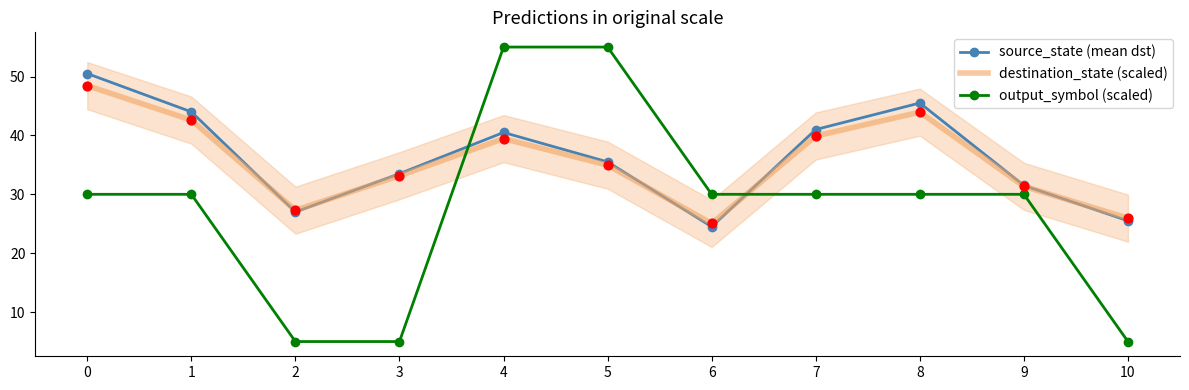

Which series has the largest total across all categories?

source_state (mean dst)